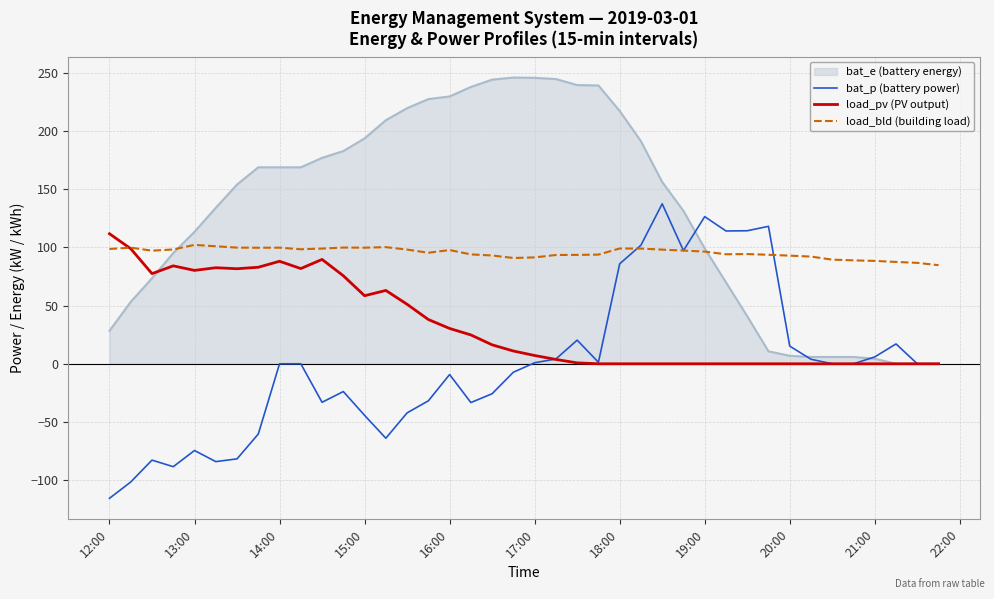

List the series in order of their peak value, highest first.

bat_e (battery energy), bat_p (battery power), load_pv (PV output), load_bld (building load)